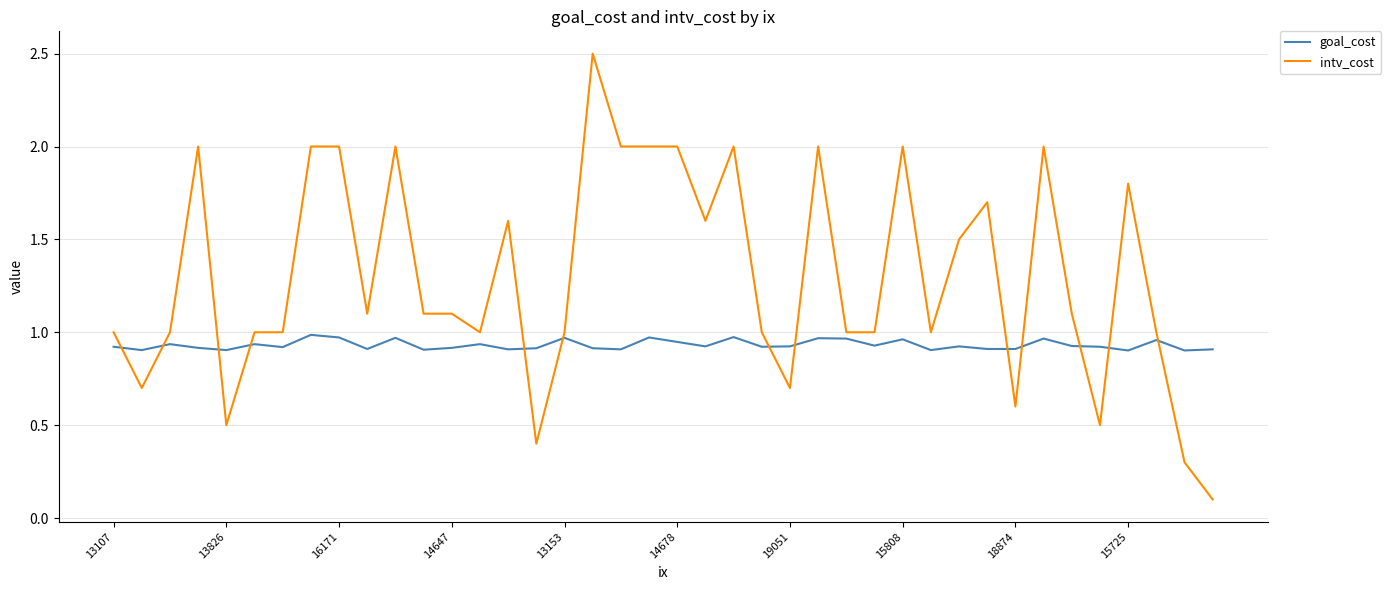

What is the difference between the maximum and minimum values in the intv_cost series?

2.4